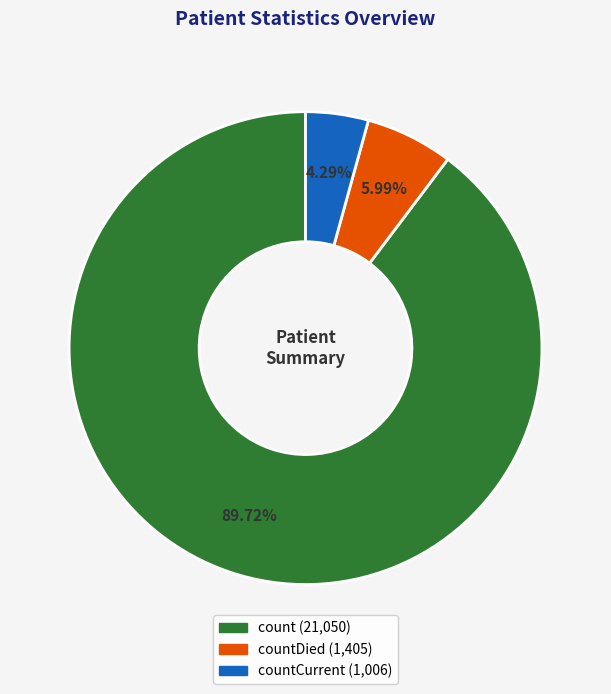

Count the number of slices in the pie.

3